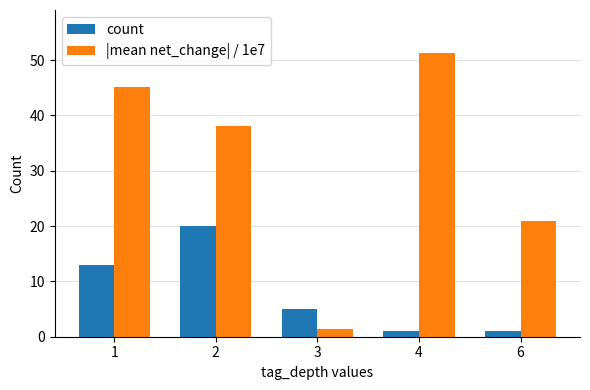

How many distinct data groups are displayed?

2